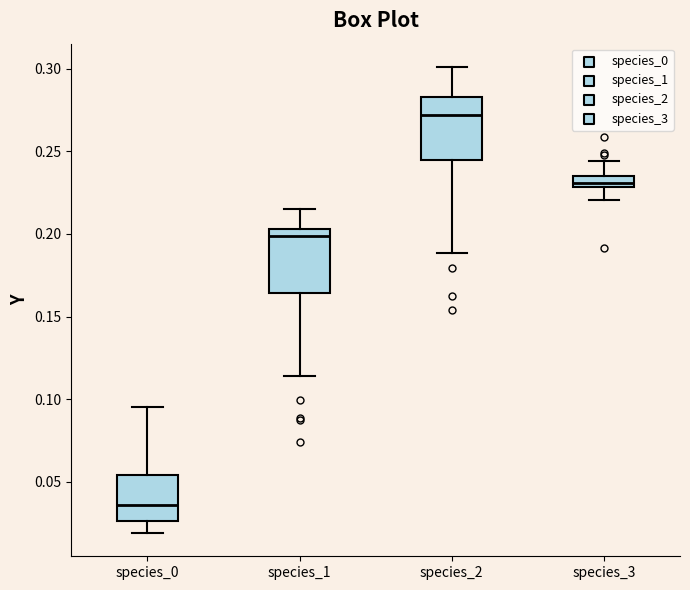

Where is the lower edge of the box for species_0 on the y-axis? The values are not printed on the chart, so give them approximately, as read against the axis.

0.025